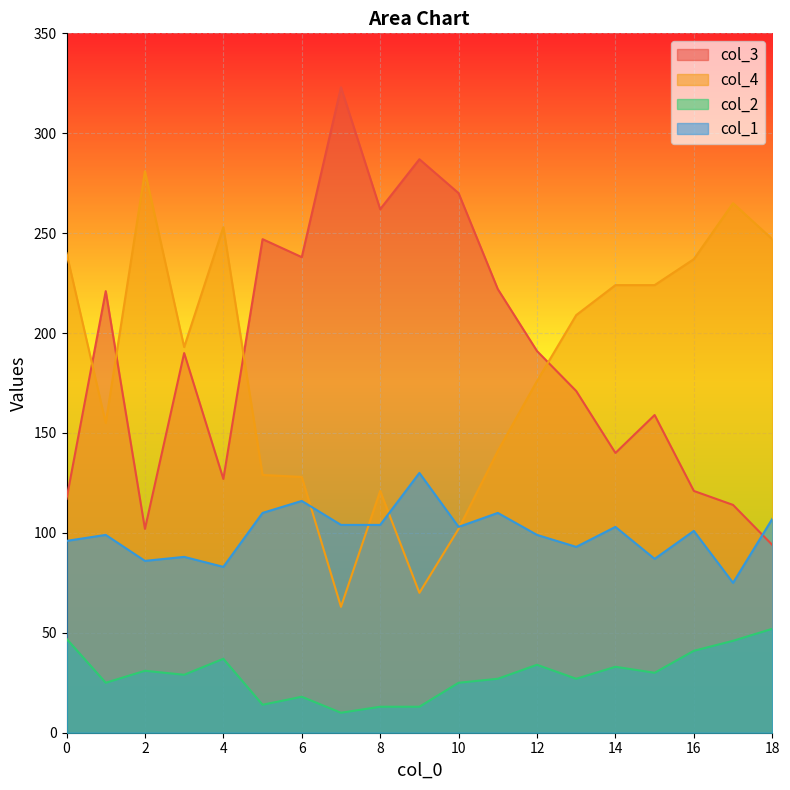

What is the value of the col_1 point at the 3rd from the left?

86